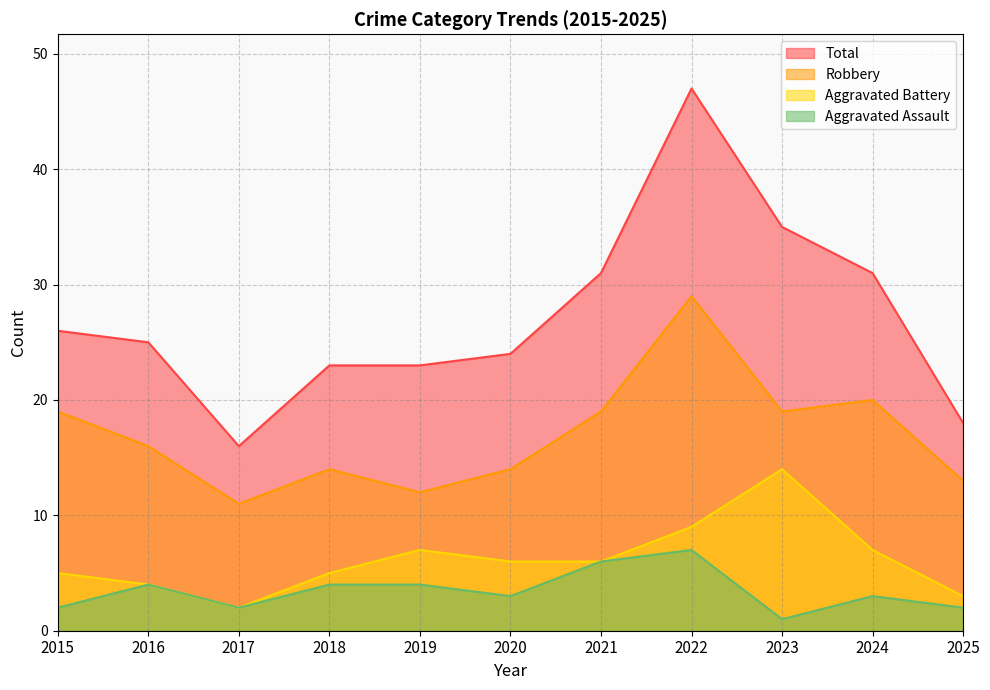

Reading left to right, what are all the values shown in this chart?

Aggravated Assault: 2	4	2	4	4	3	6	7	1	3	2
Aggravated Battery: 5	4	2	5	7	6	6	9	14	7	3
Robbery: 19	16	11	14	12	14	19	29	19	20	13
Total: 26	25	16	23	23	24	31	47	35	31	18